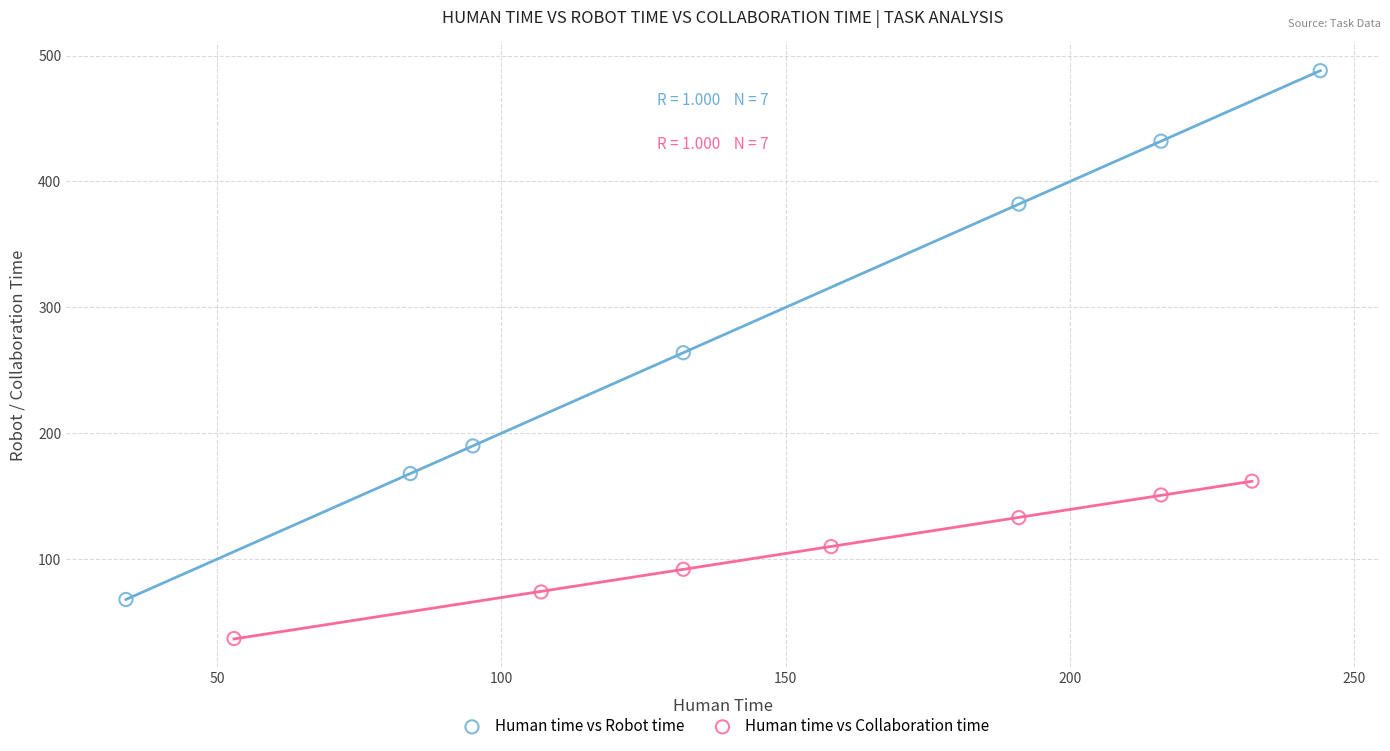

Which series reaches the minimum Y coordinate?

Human time vs Collaboration time